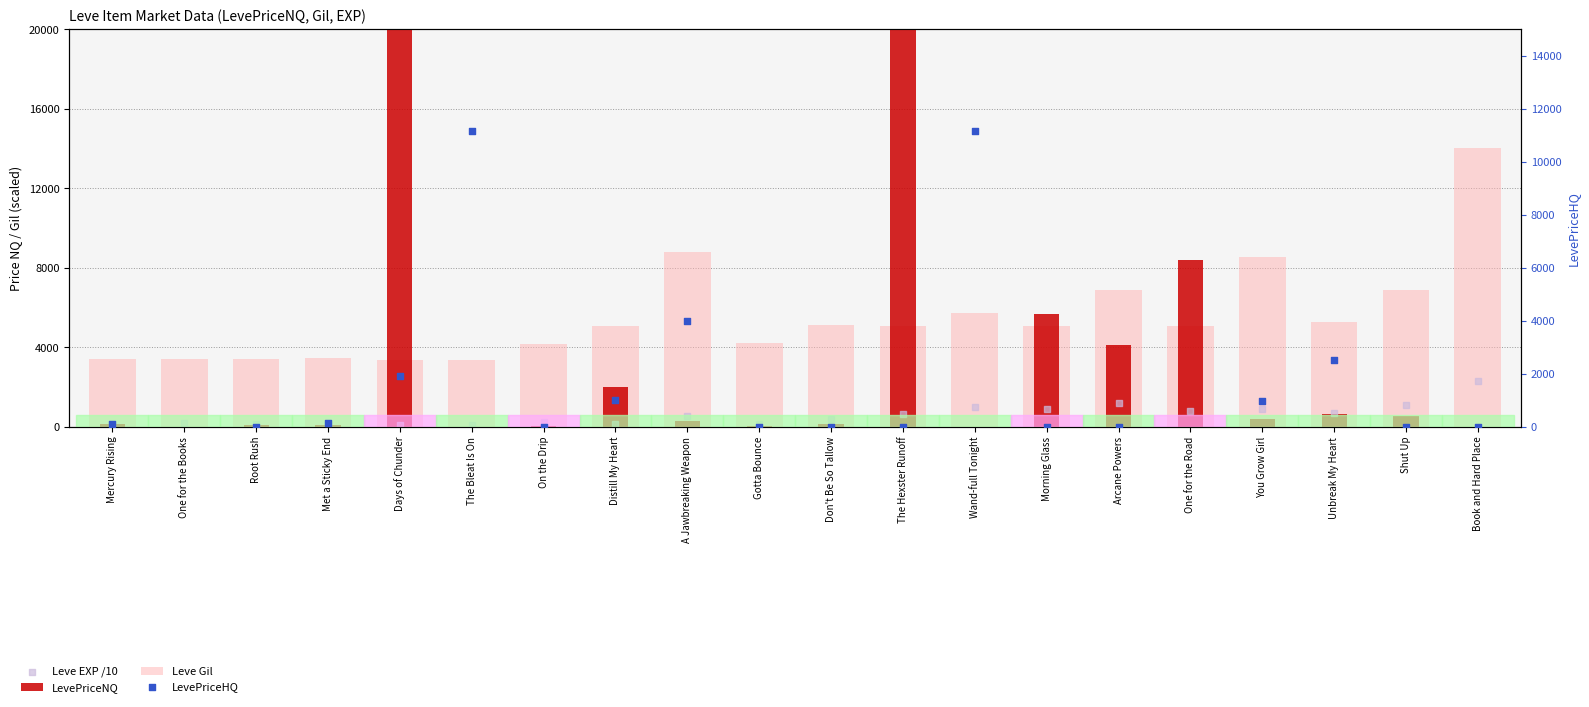

Which series contains the lowest Y value?

LevePriceNQ